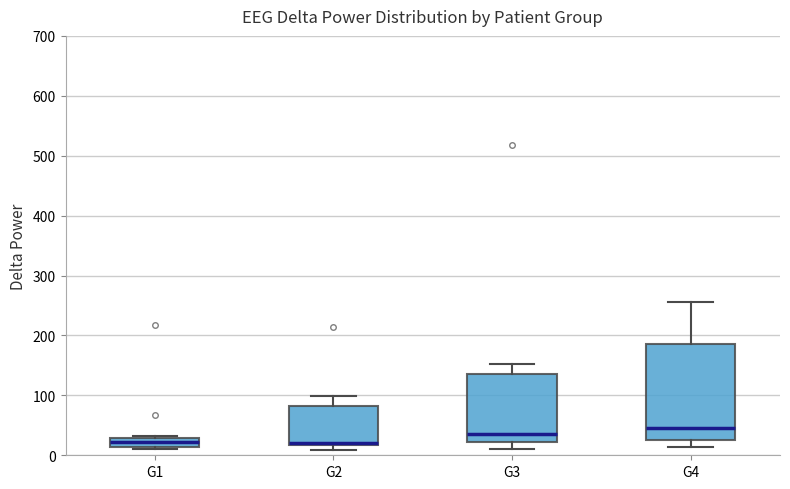

Reading left to right, transcribe this box plot: for each box, give where its median line is, the range the box spans, and where its two whiskers end, as read against the y-axis. The values are not printed on the chart, so give them approximately, as read against the axis.

G1: median 20, box 10 to 30, whiskers 10 (just below the box's lower edge) to 30
G2: median 20 (just above the box's lower edge), box 20 to 80, whiskers 10 to 100
G3: median 40, box 20 to 140, whiskers 10 to 150
G4: median 40, box 20 to 190, whiskers 10 to 260